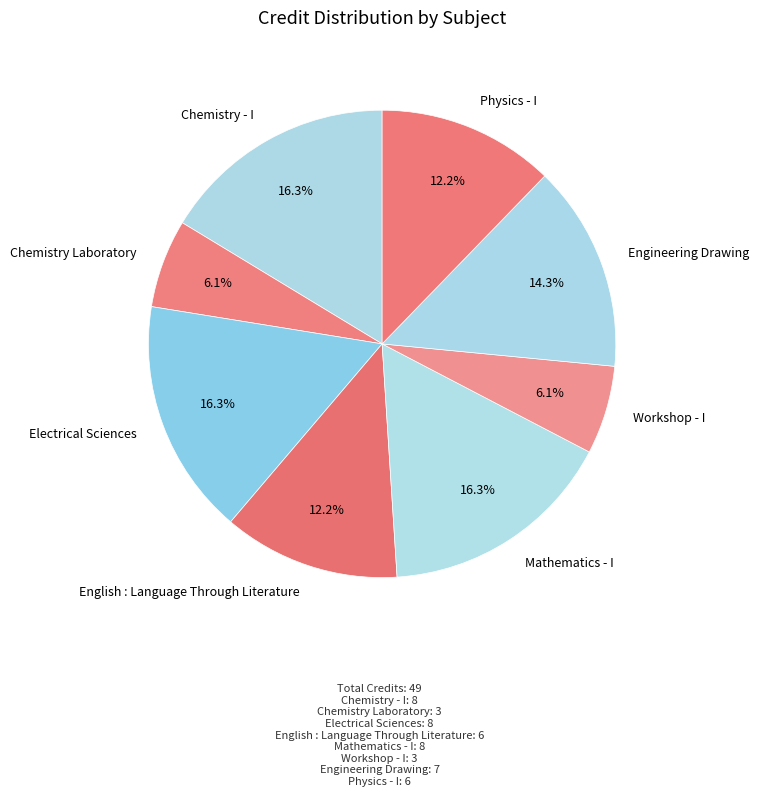

To the nearest percent, what percentage of the pie is Chemistry Laboratory?

6%